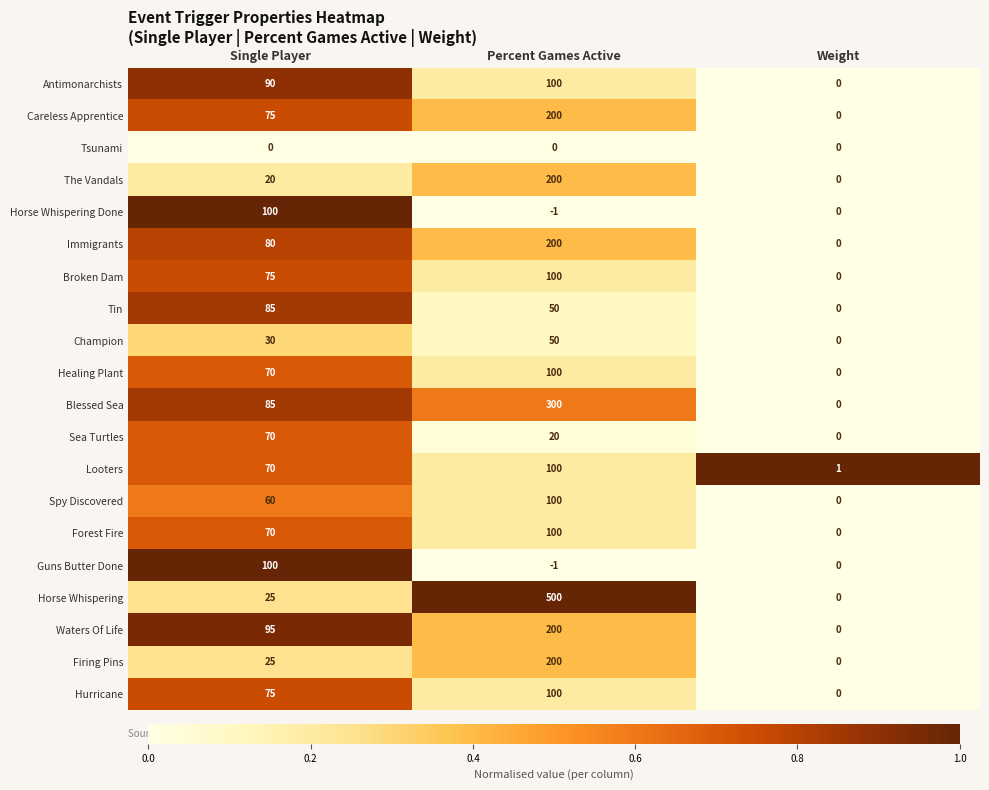

Is the value of Spy Discovered at Single Player greater than the value of Firing Pins at Weight?

Yes